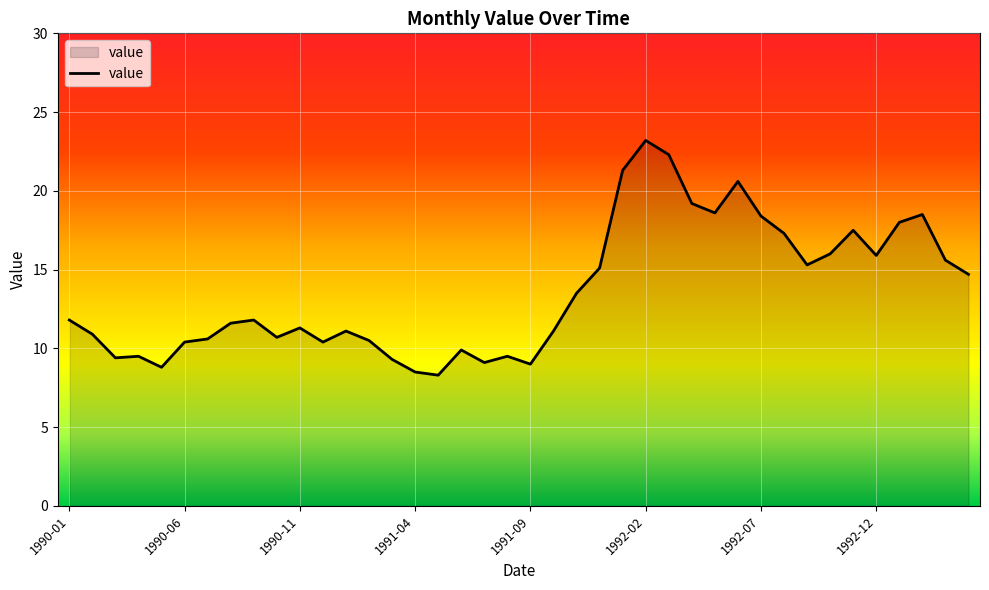

What is the difference between the maximum and minimum values?

14.9